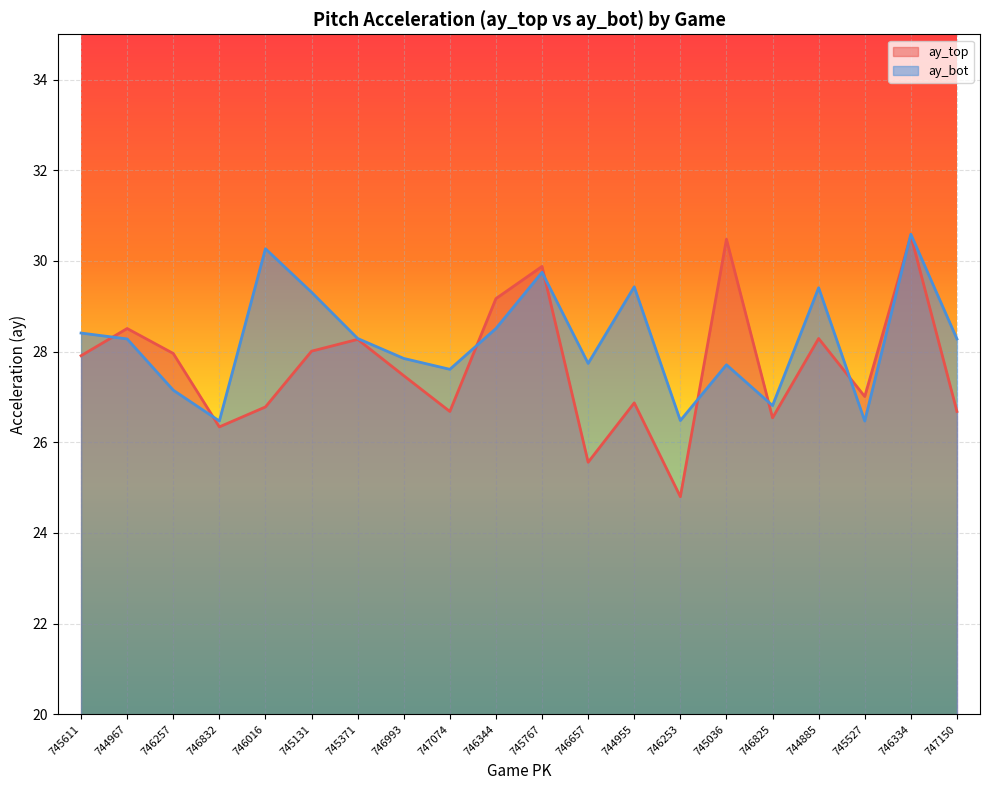

In ay_top, how many points are higher than both neighbors (excluding endpoints)?

7